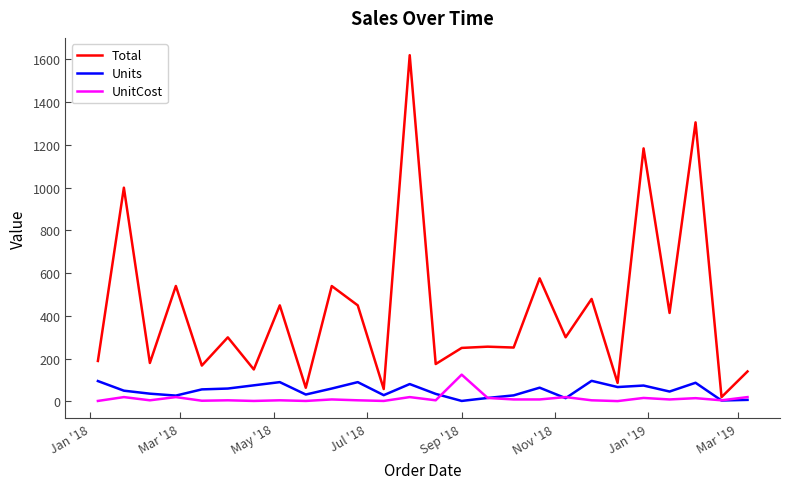

What is the maximum value shown in the chart?

1619.2